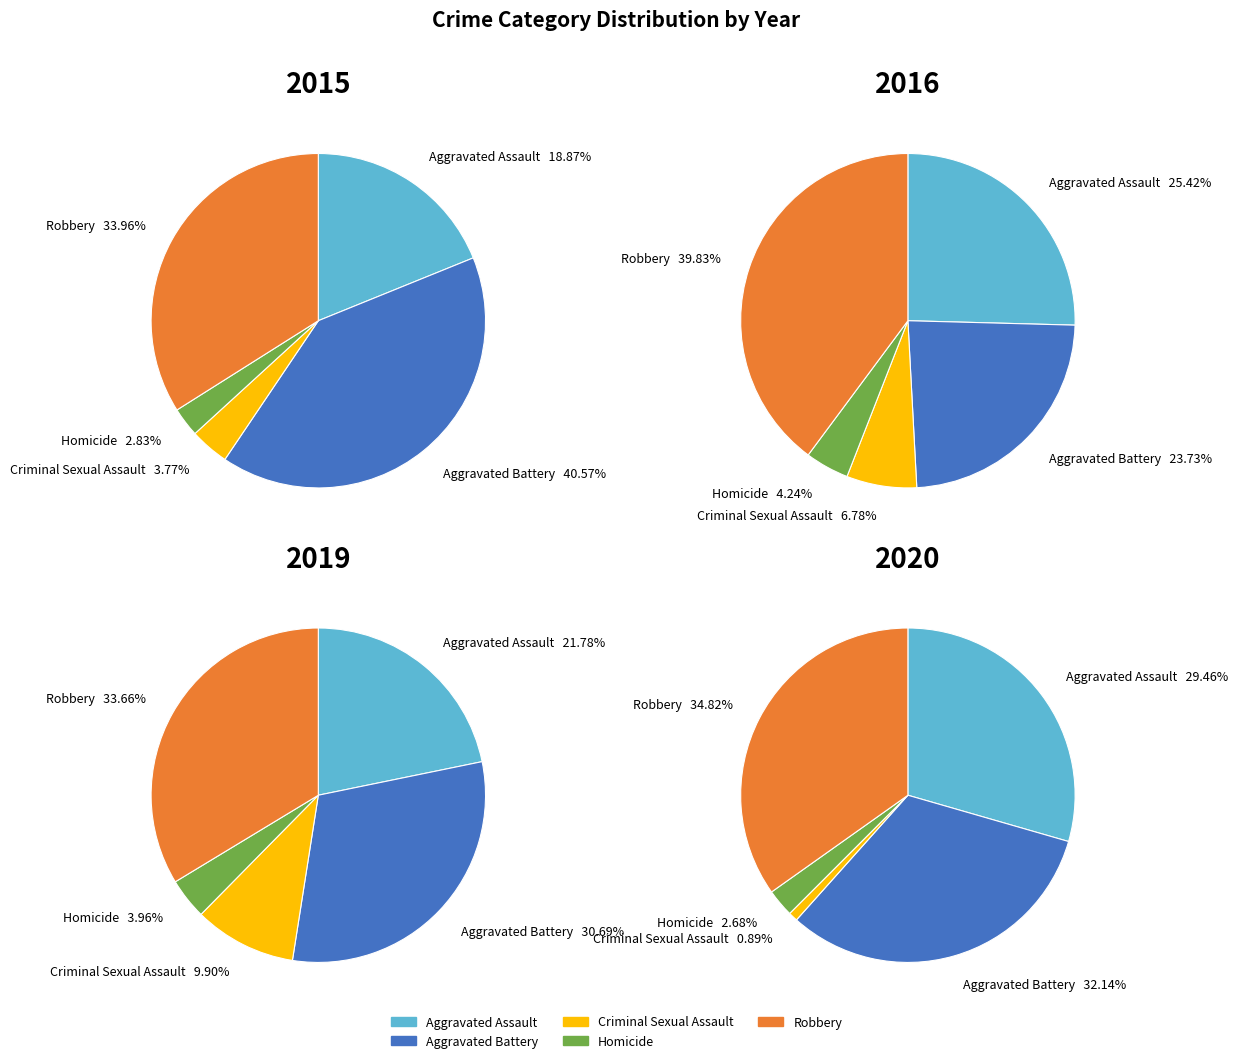

Is it true that 2 is 1% of the pie?

False